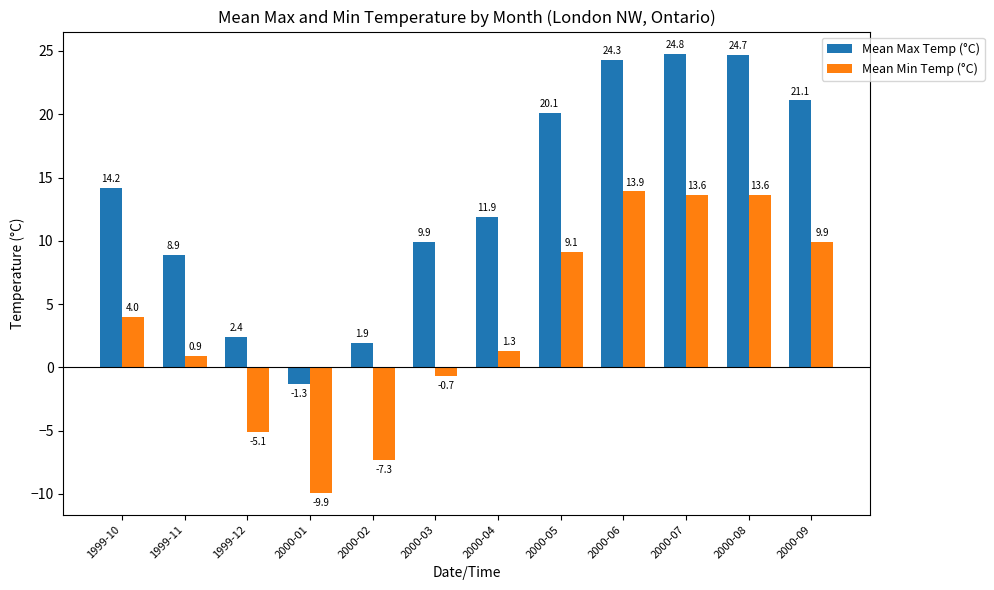

What is the value of the Mean Min Temp (°C) bar at the 2nd from the left?

0.9